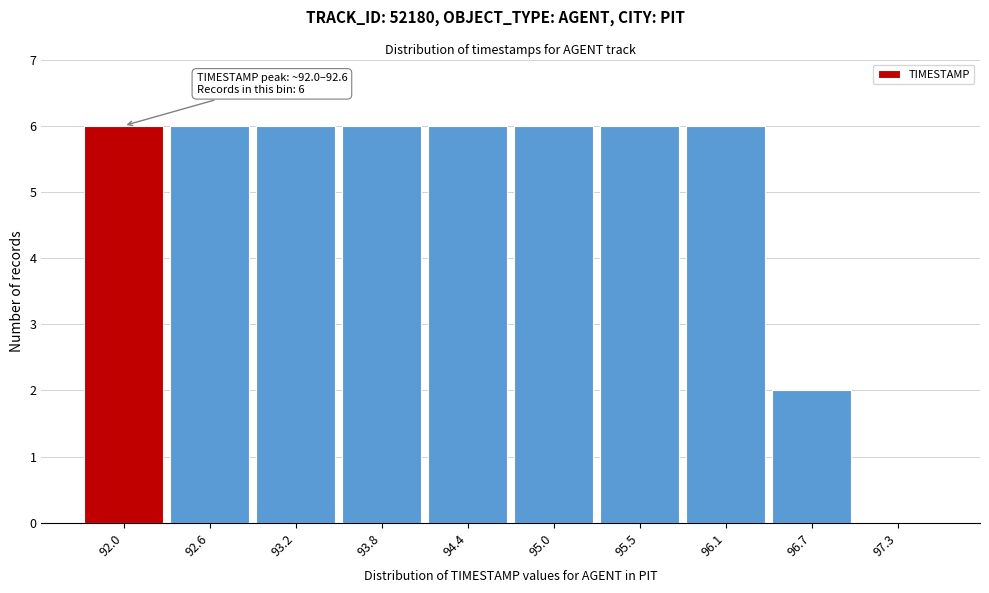

Reading left to right, extract all data points from this chart.

92.0=6	92.6=6	93.2=6	93.8=6	94.4=6	95.0=6	95.5=6	96.1=6	96.7=2	97.3=0